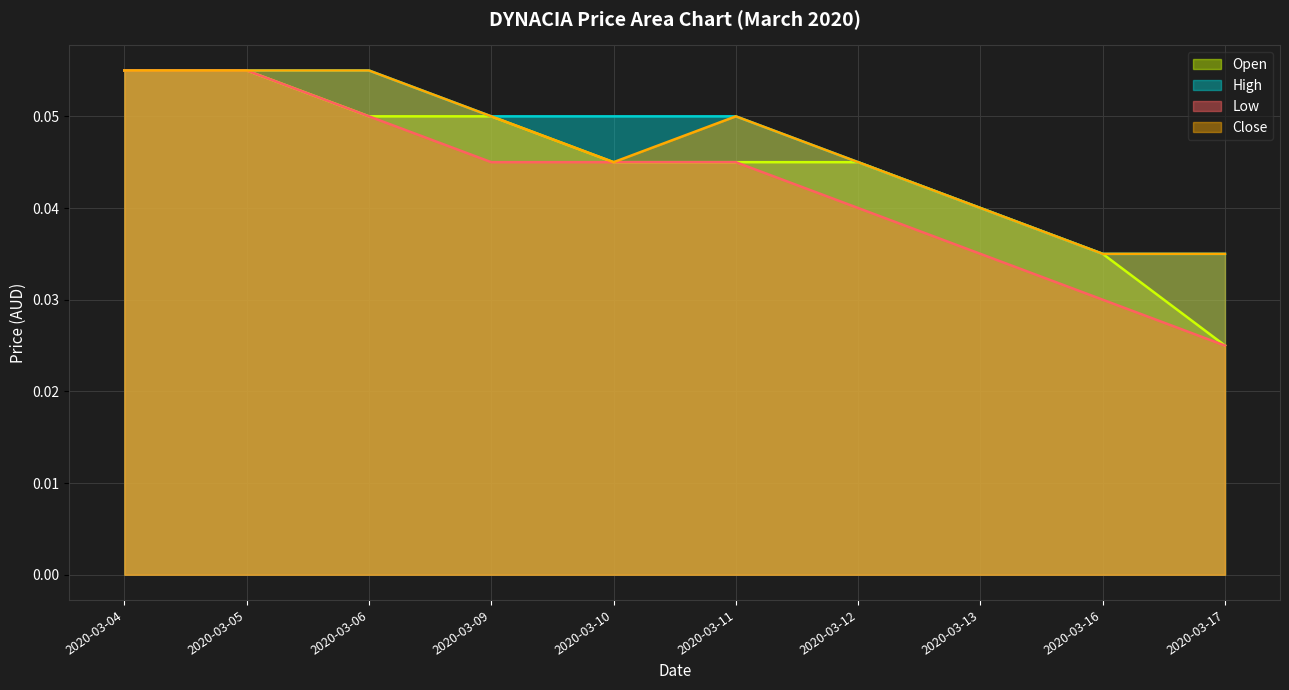

What is the value of the high point at the 6th from the left?

0.1